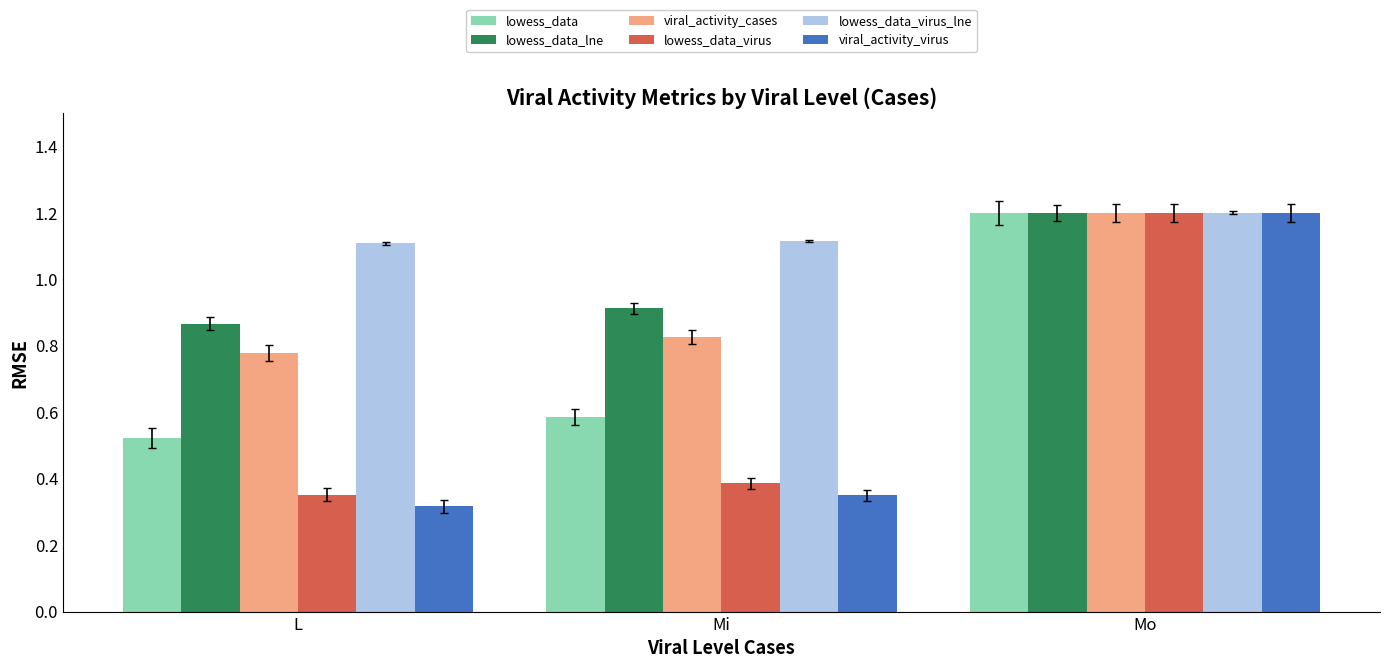

Which series has the largest total across all categories?

lowess_data_virus_lne